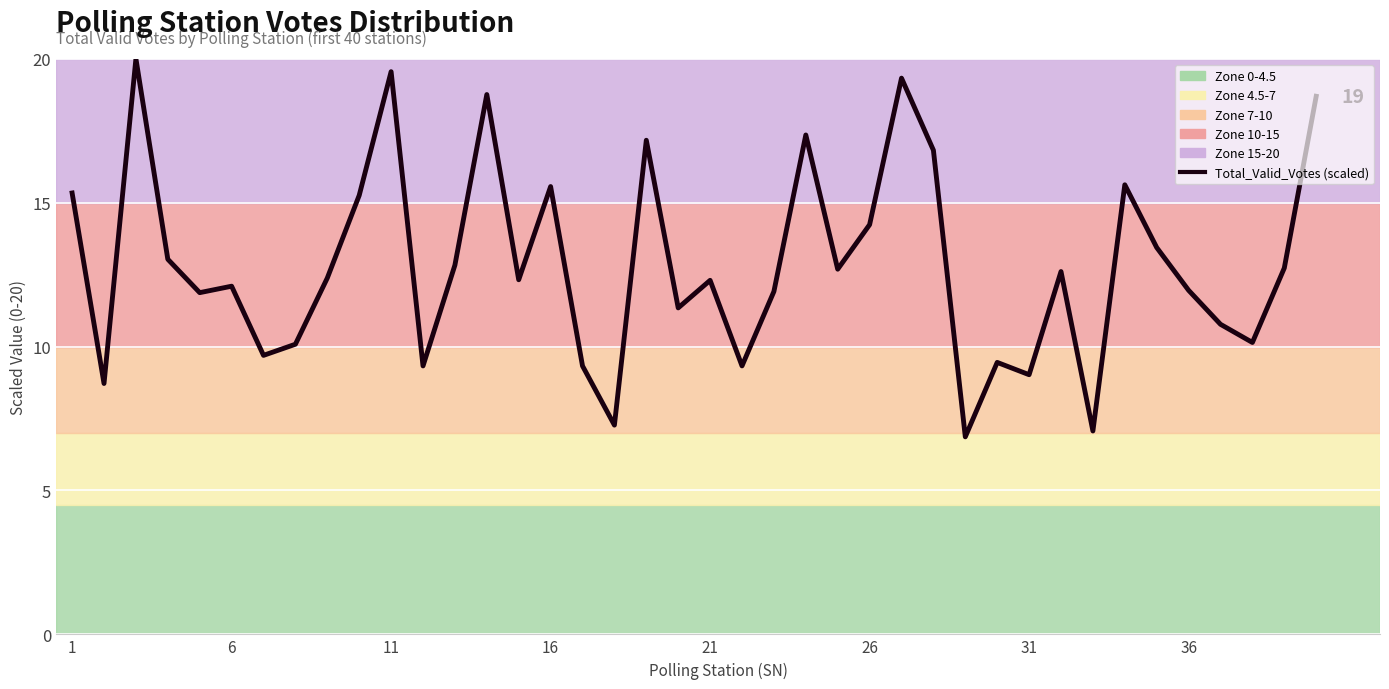

What is the value of the 4th point from the left?

13.0